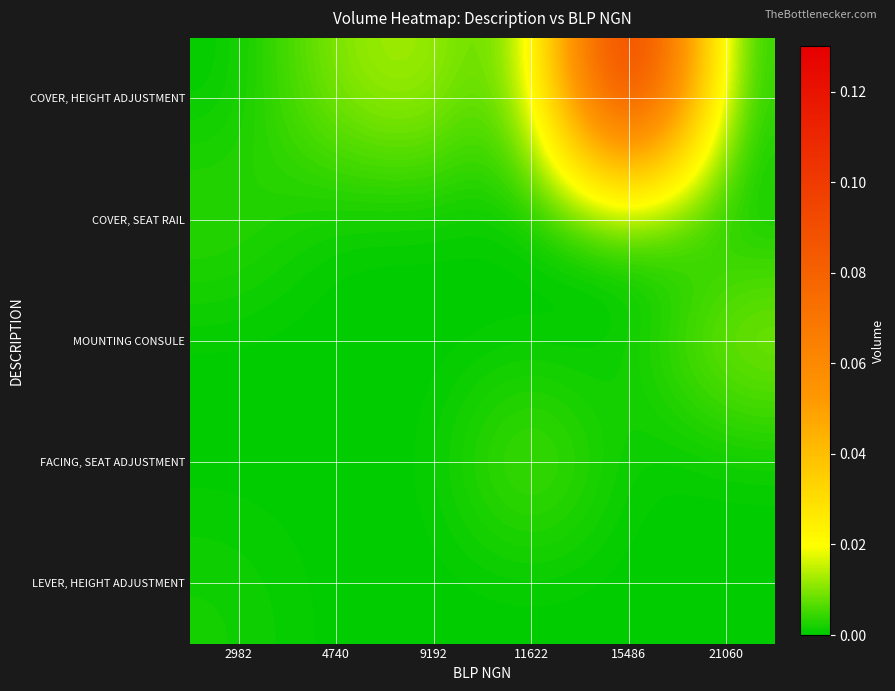

What is the maximum value shown in the chart?

0.1